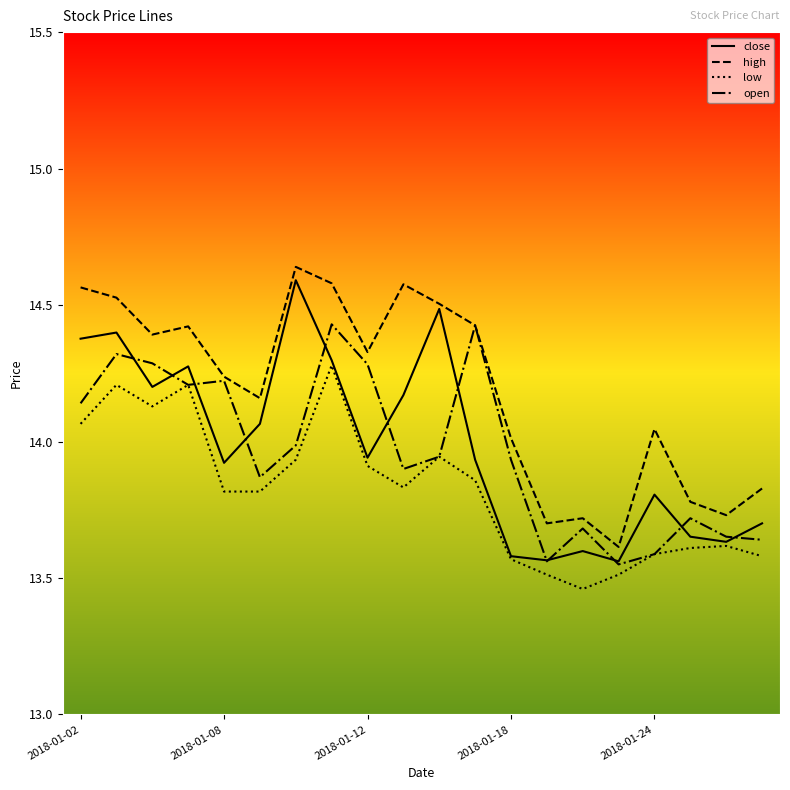

True or false: low has more than 0 interior local peaks.

True